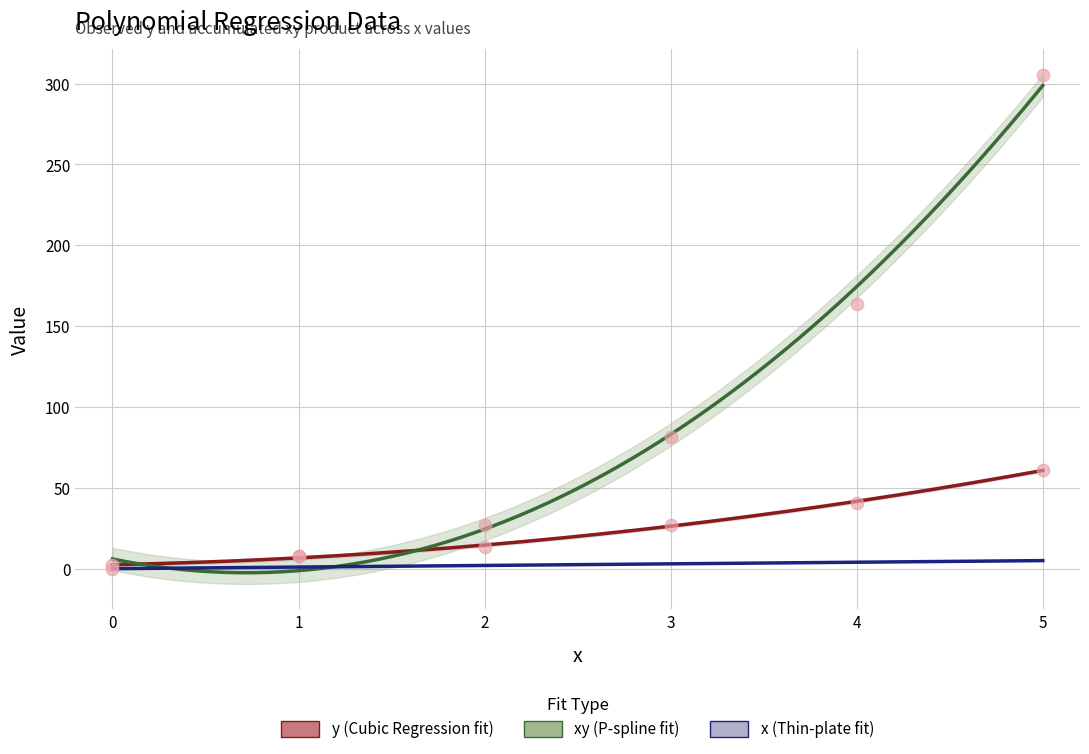

Is the value of xy at 4 greater than the value of y at 1?

Yes